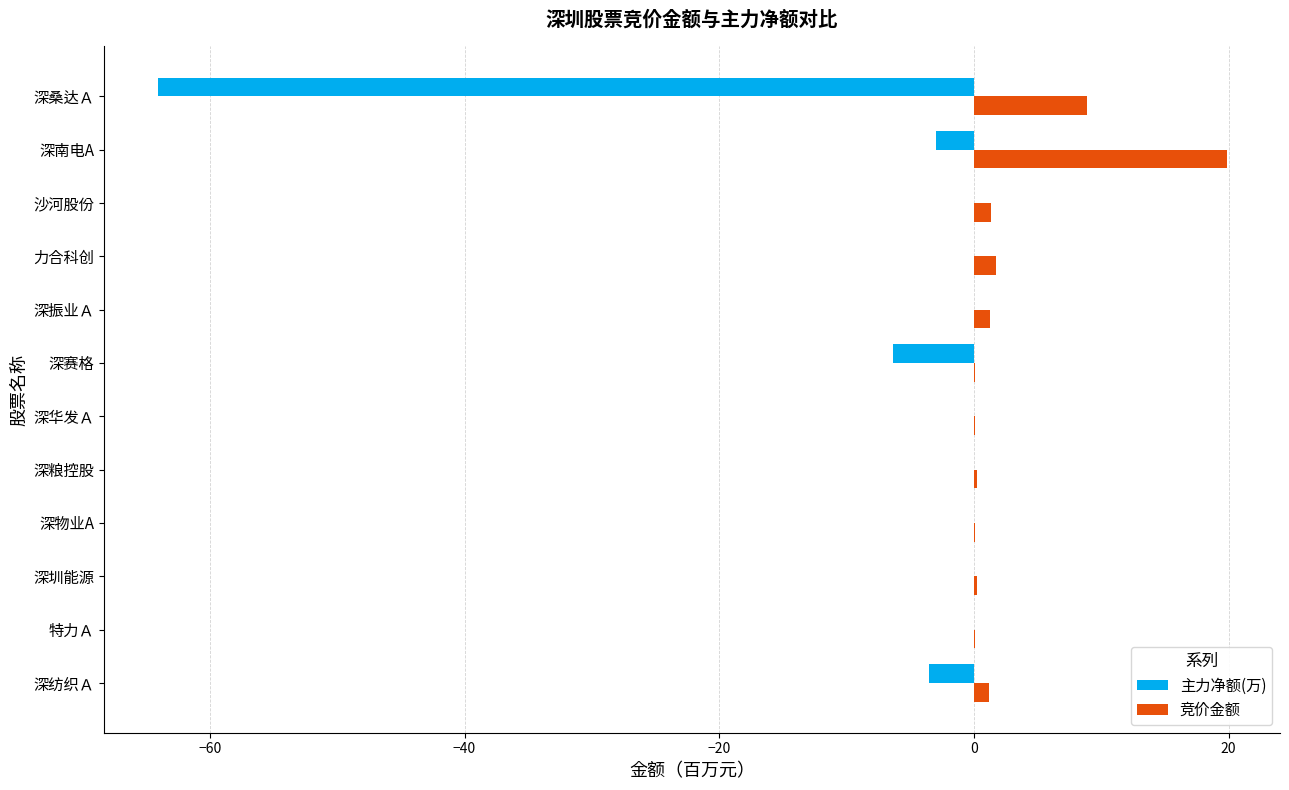

Which series has the largest total across all categories?

竞价金额